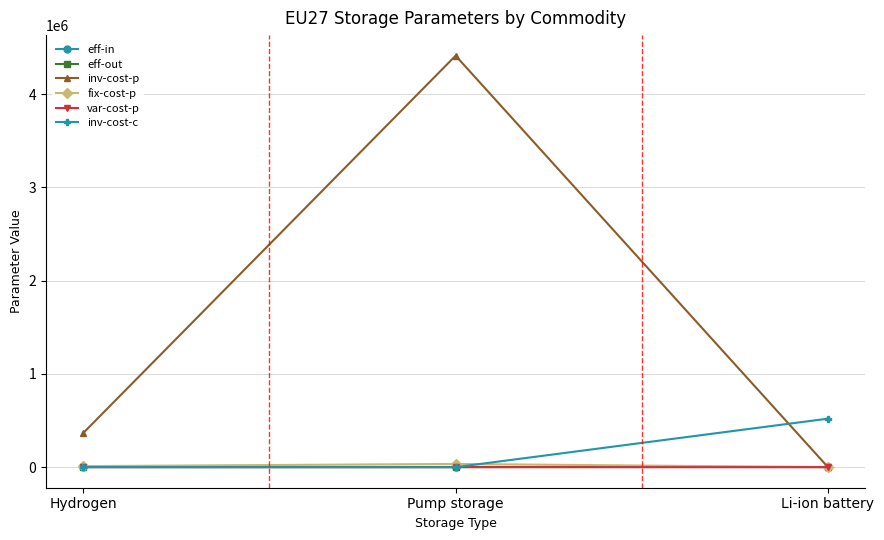

What is the label of the 1st point from the right?

Li-ion battery